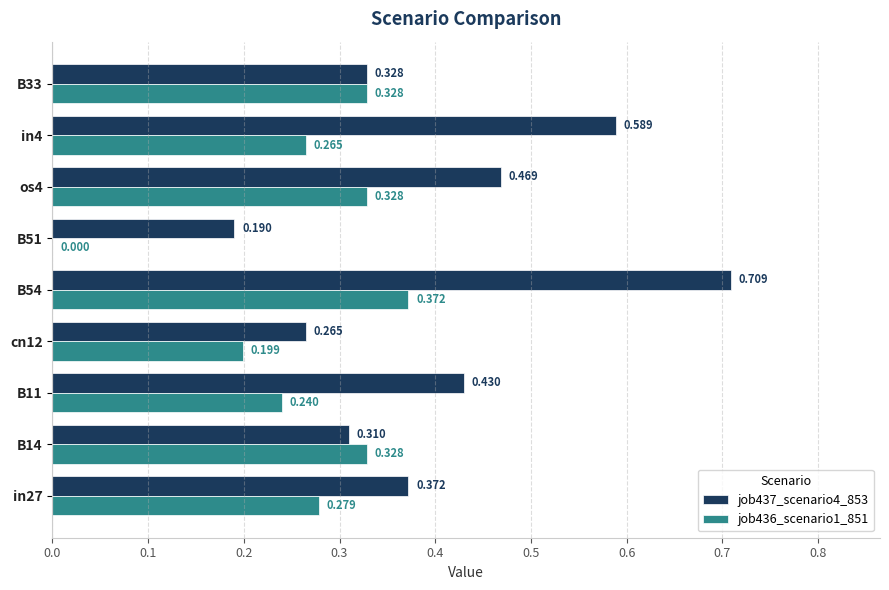

What are all the series names shown in the legend?

job437_scenario4_853, job436_scenario1_851